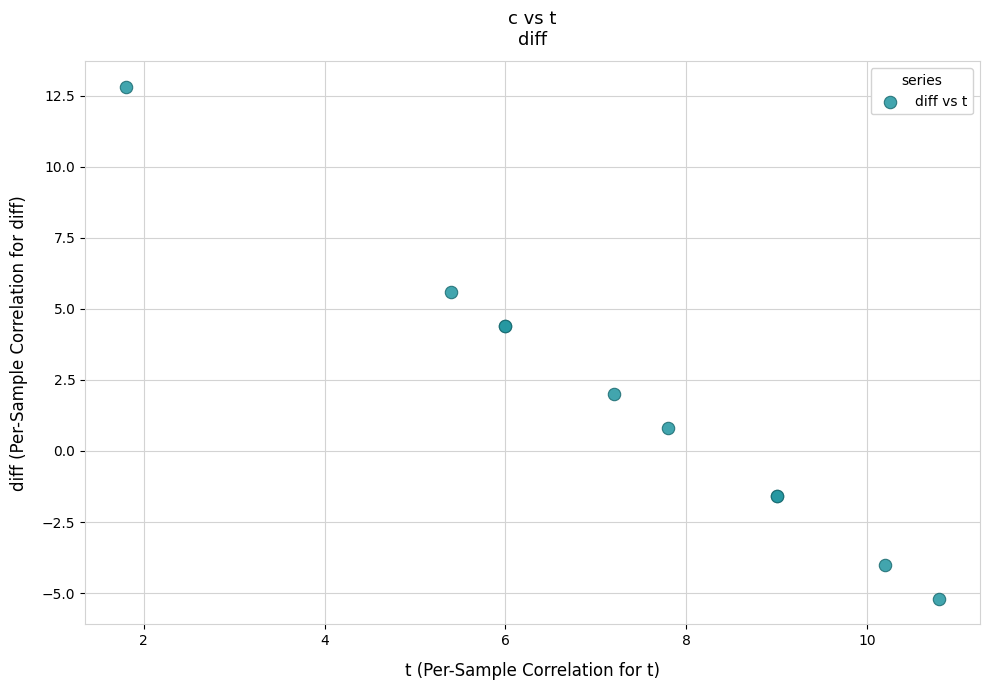

What Y value in the scatter plot is closest to 3?

2.0